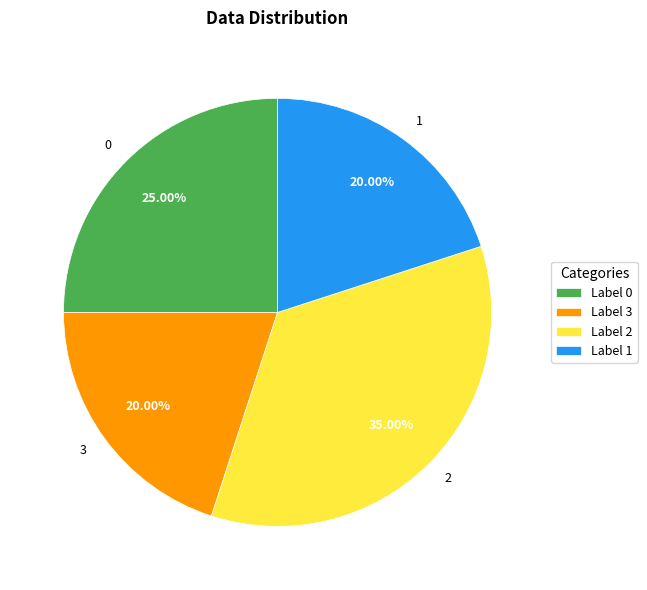

Combined, do 2 and 3 account for over 50%?

Yes